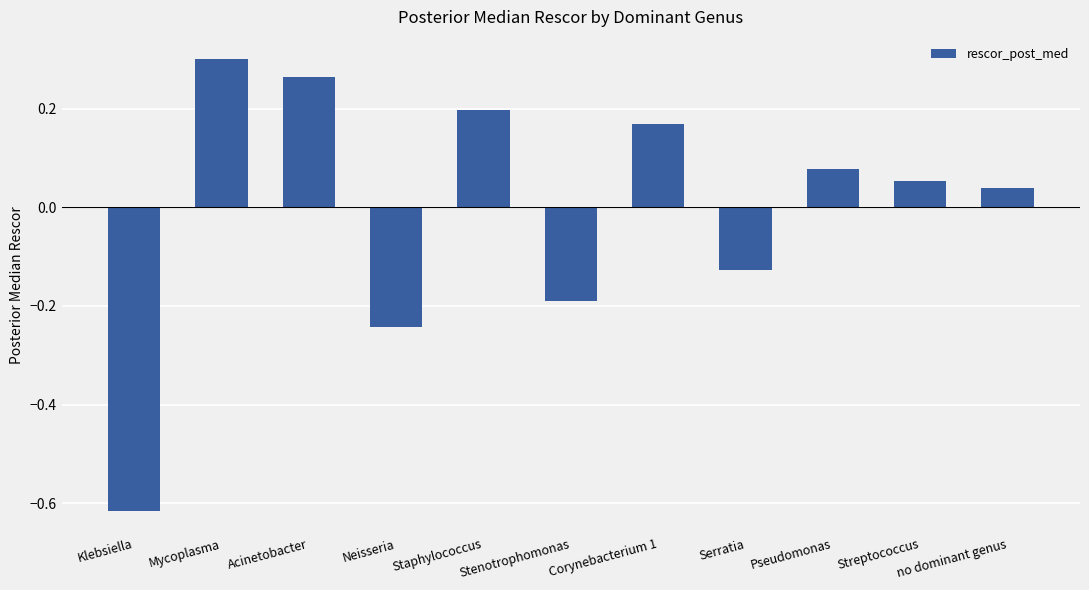

What position from the right is no dominant genus?

1